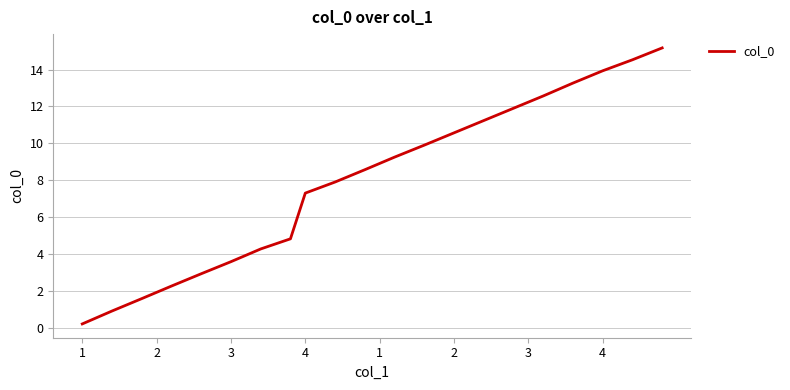

What is the difference between the maximum and minimum values?

15.0